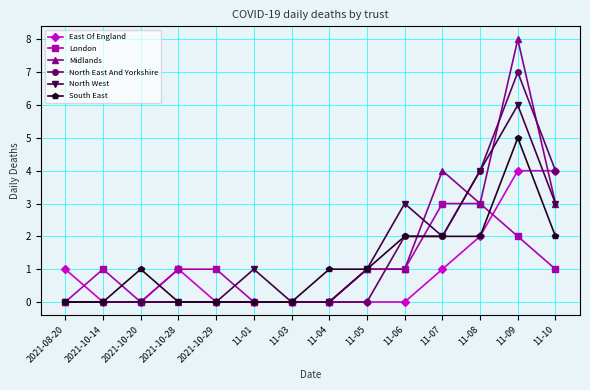

What is the difference between the maximum and second lowest values in the Midlands series?

8